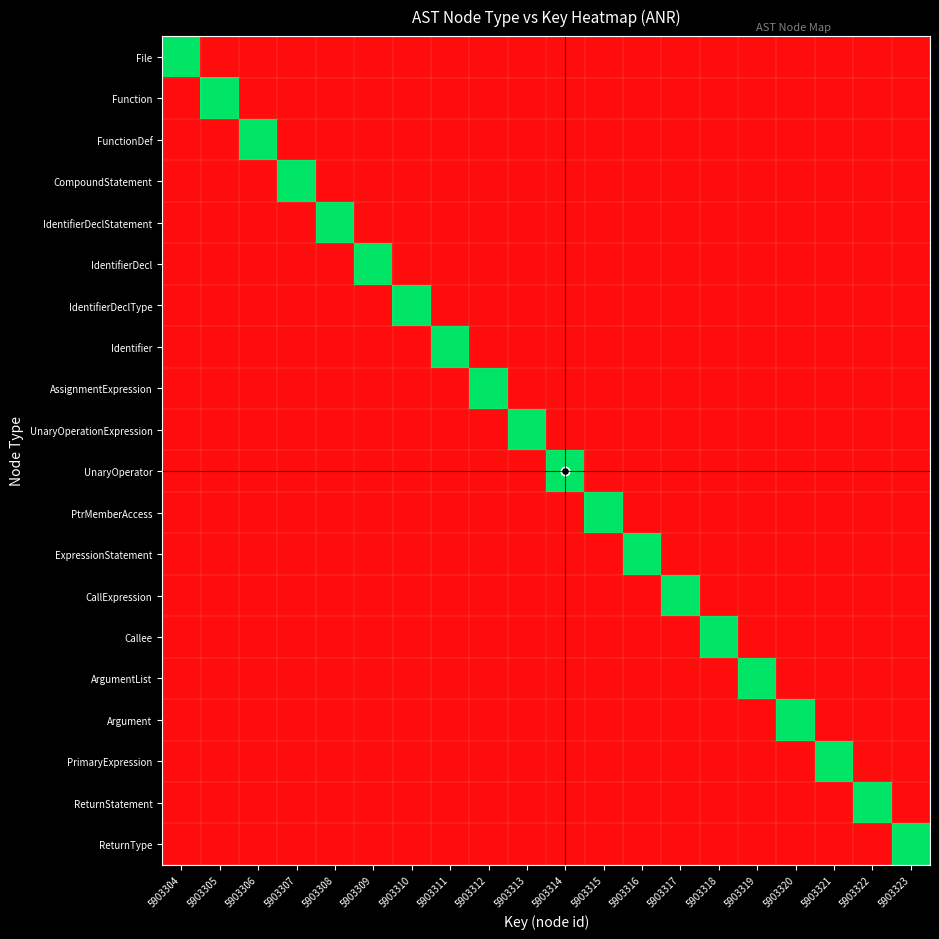

What is the smallest value displayed?

2951652